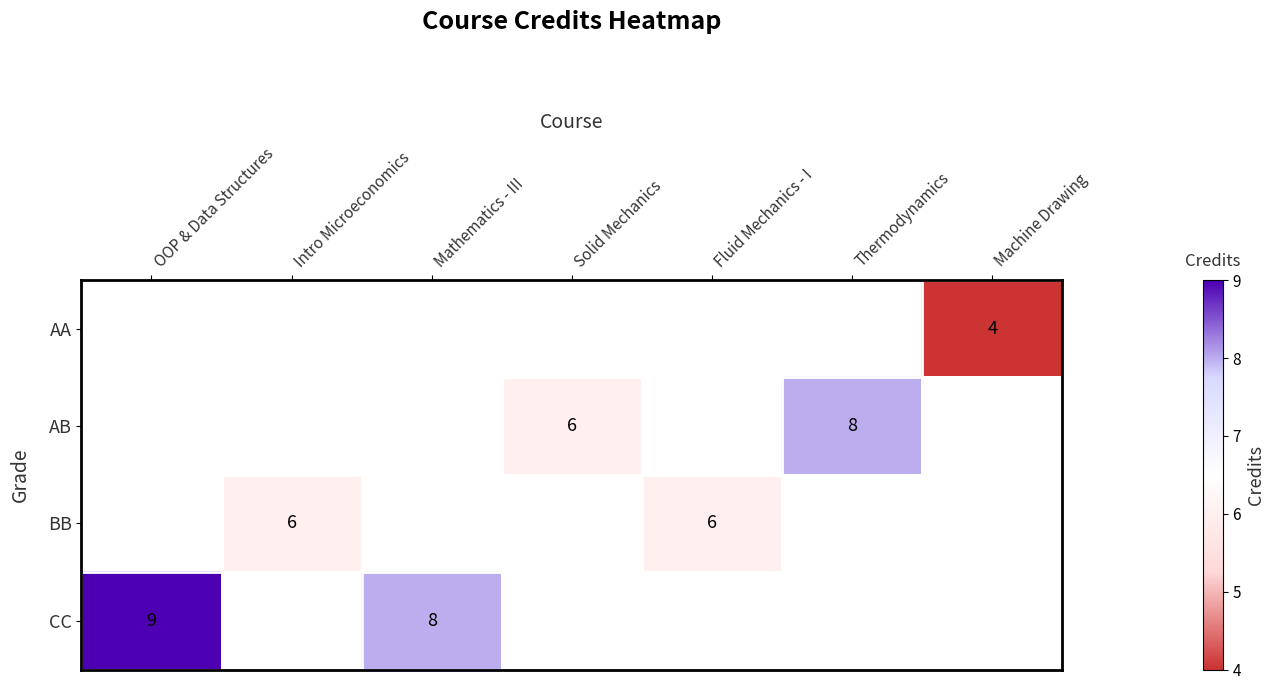

At which label does AB first exceed 6?

Thermodynamics